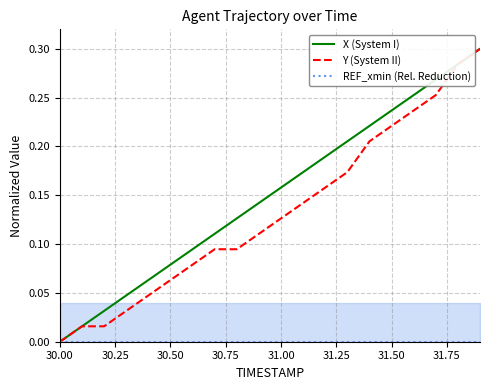

Does the chart have visible grid lines?

Yes